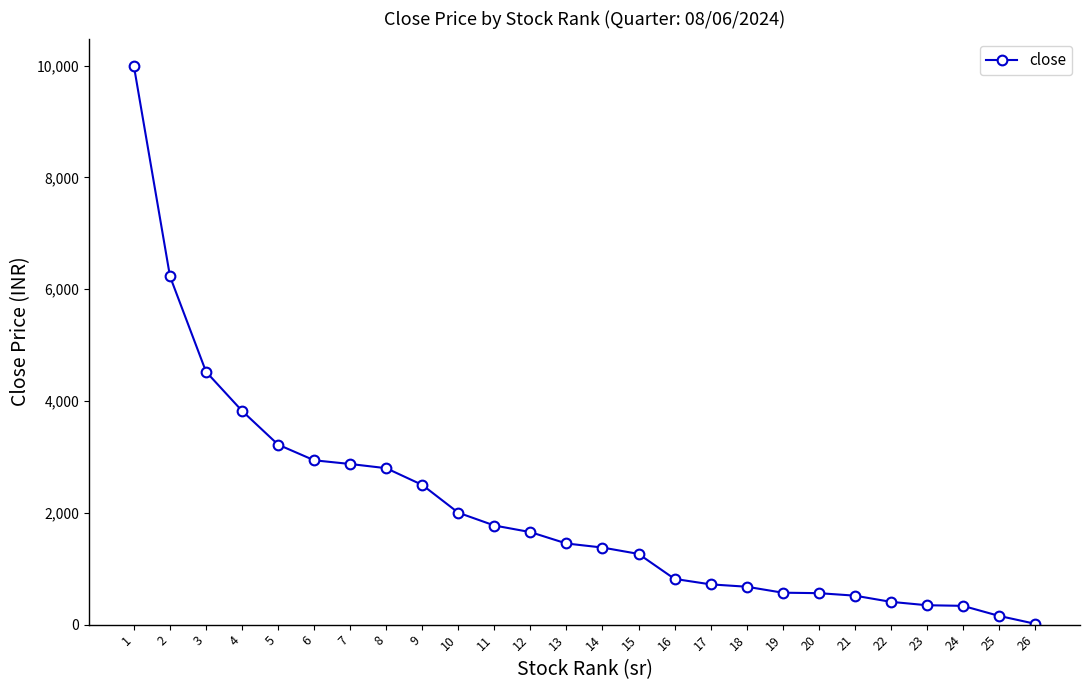

What is the value of the 24th point from the left?

336.0